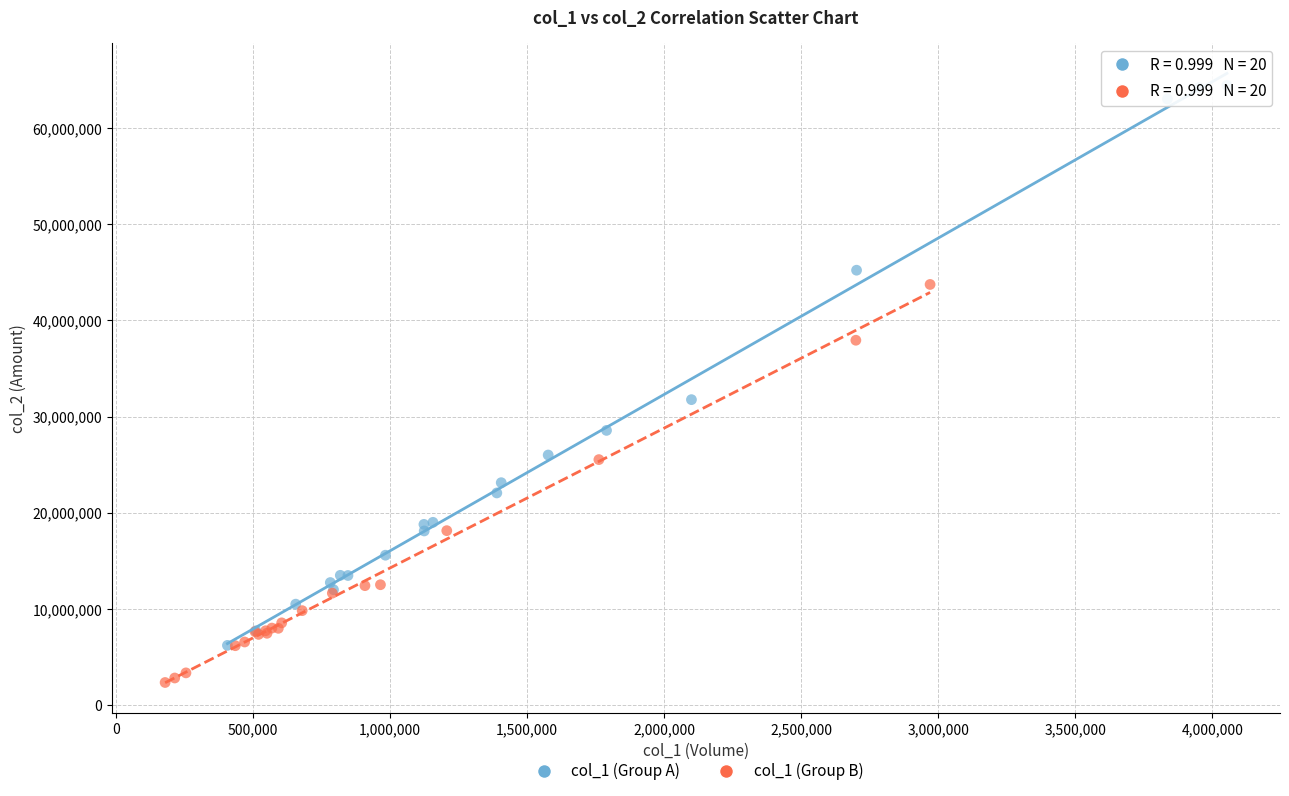

Which series reaches the maximum Y coordinate?

col_1 (Group A)